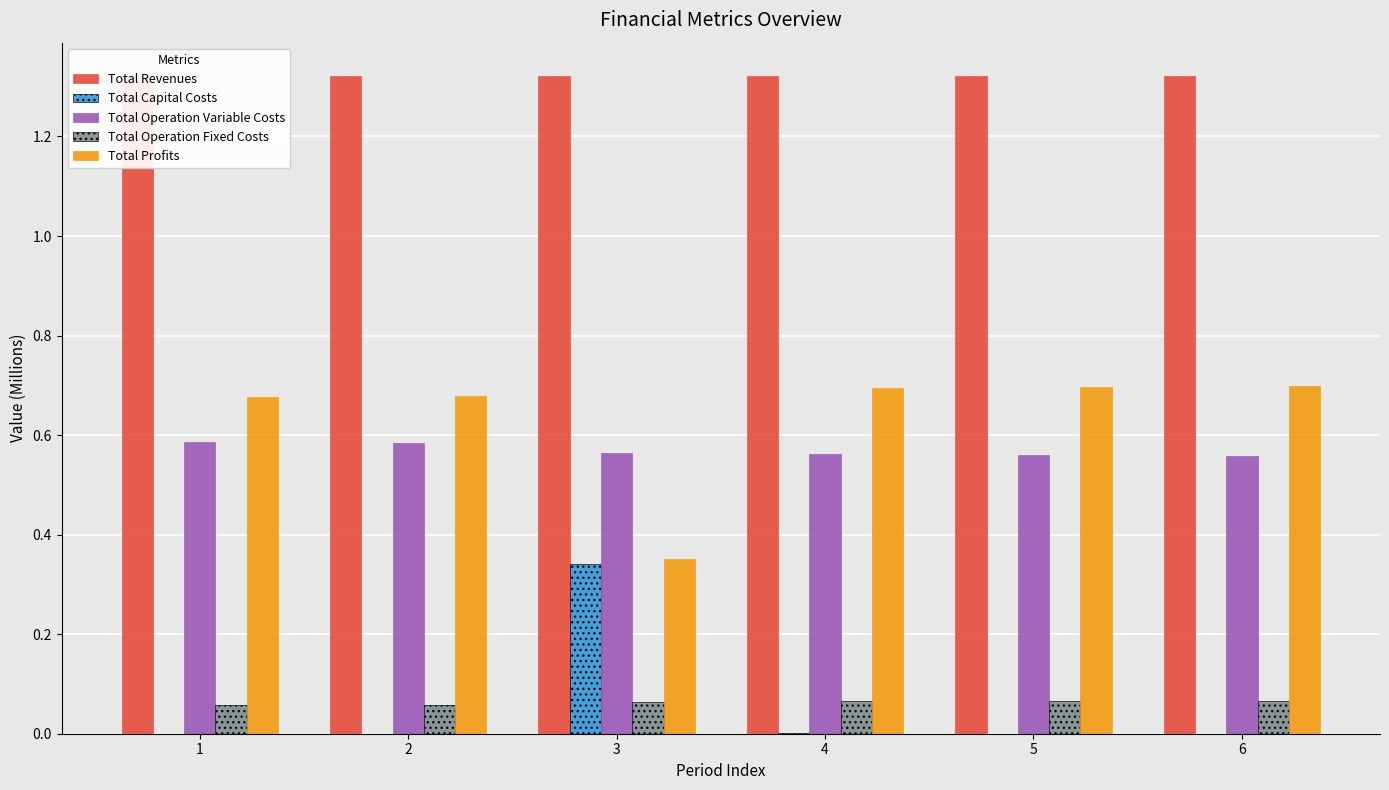

Is the value of Total Operation Fixed Costs at 6 greater than the value of Total Capital Costs at 2?

Yes